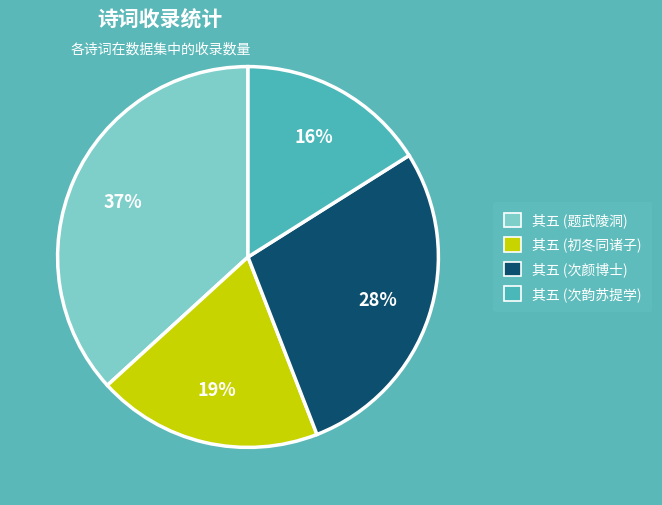

Does any single category account for the majority?

No